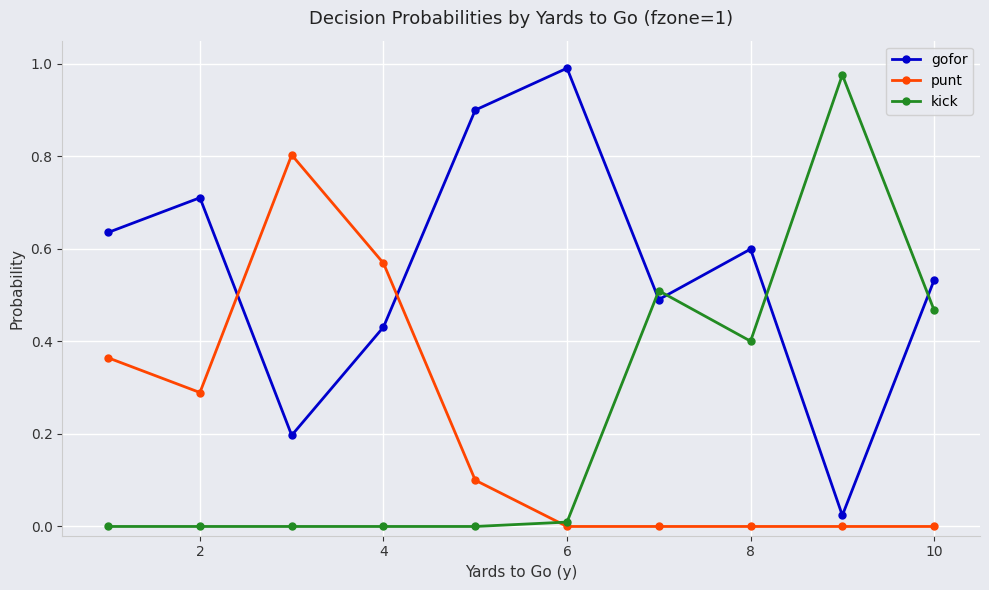

In gofor, how many points are lower than both neighbors (excluding endpoints)?

3